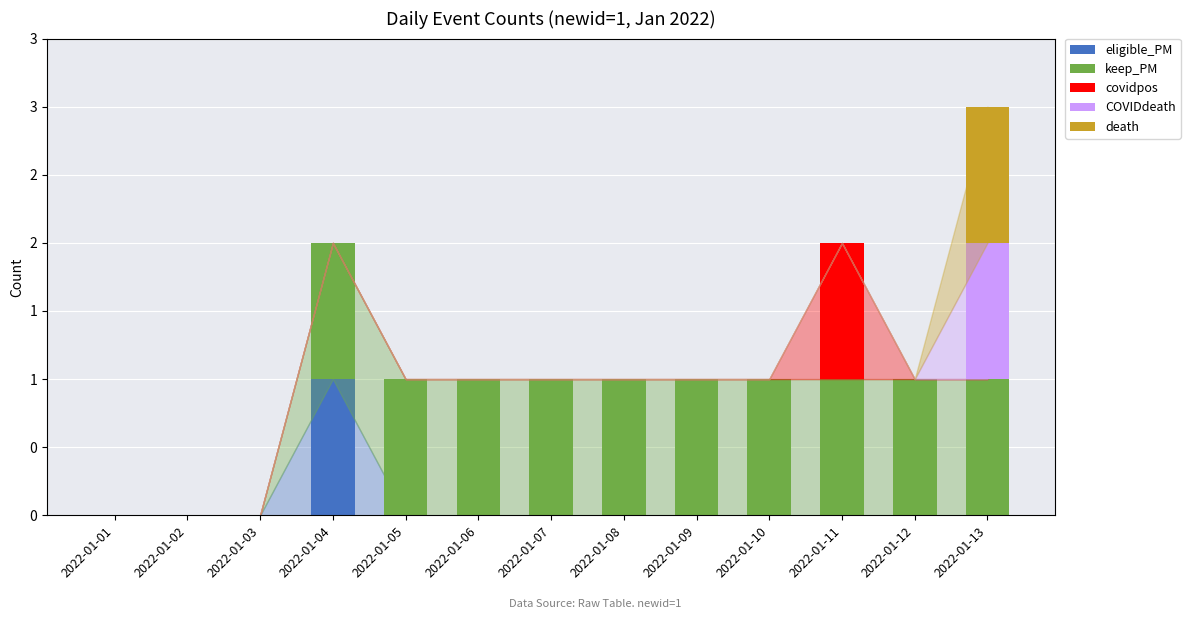

What are all the series names shown in the legend?

eligible_PM, keep_PM, covidpos, COVIDdeath, death